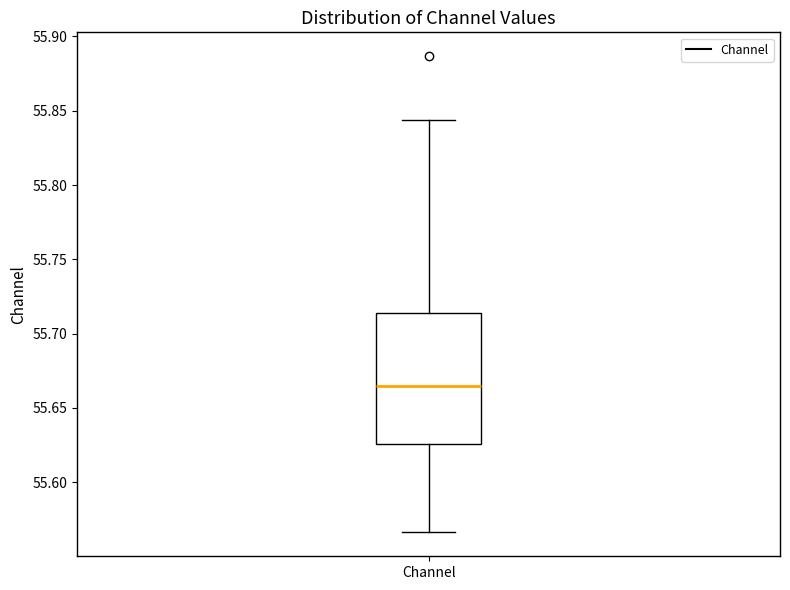

Where does the lower whisker of the box for Channel end on the y-axis? The values are not printed on the chart, so give them approximately, as read against the axis.

55.565